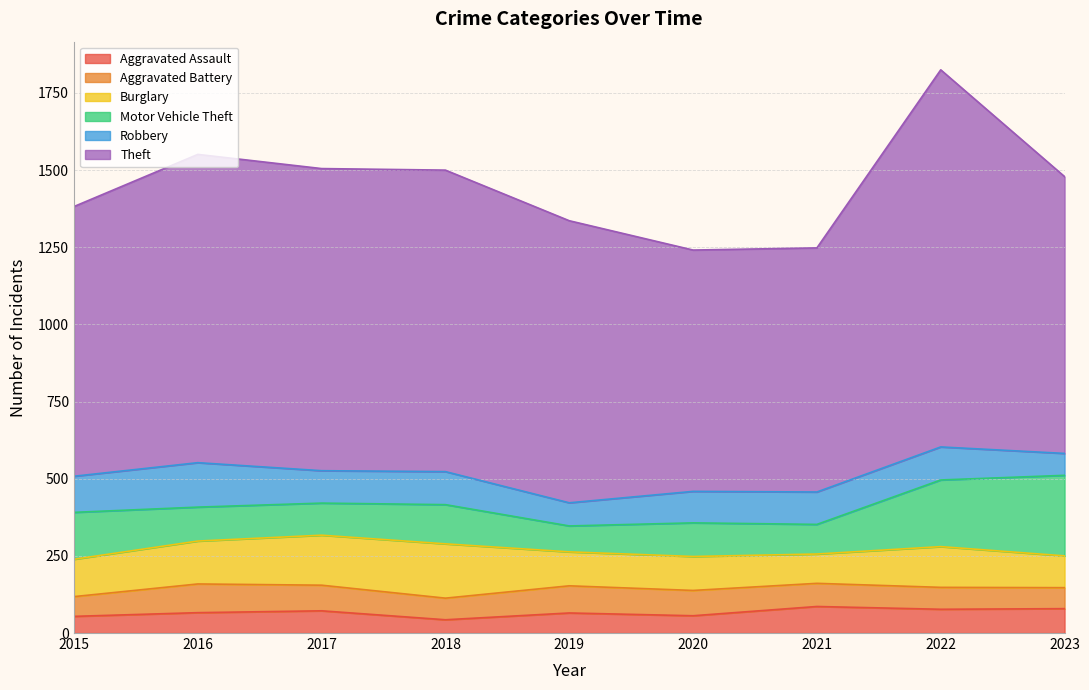

What is the sum of all Aggravated Assault values?

598